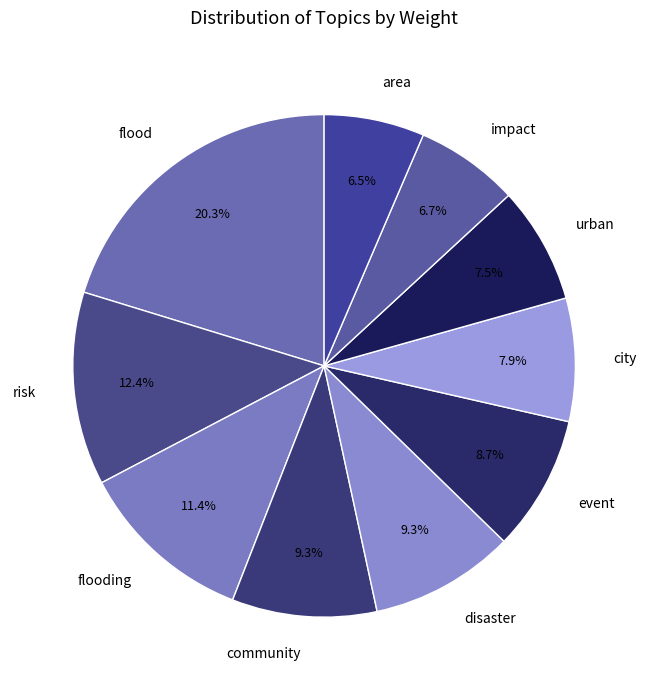

To the nearest percent, what portion does risk represent?

12%